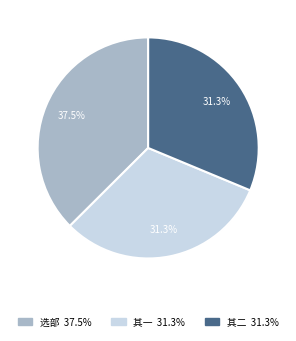

Is there any slice that represents more than half of the pie?

No